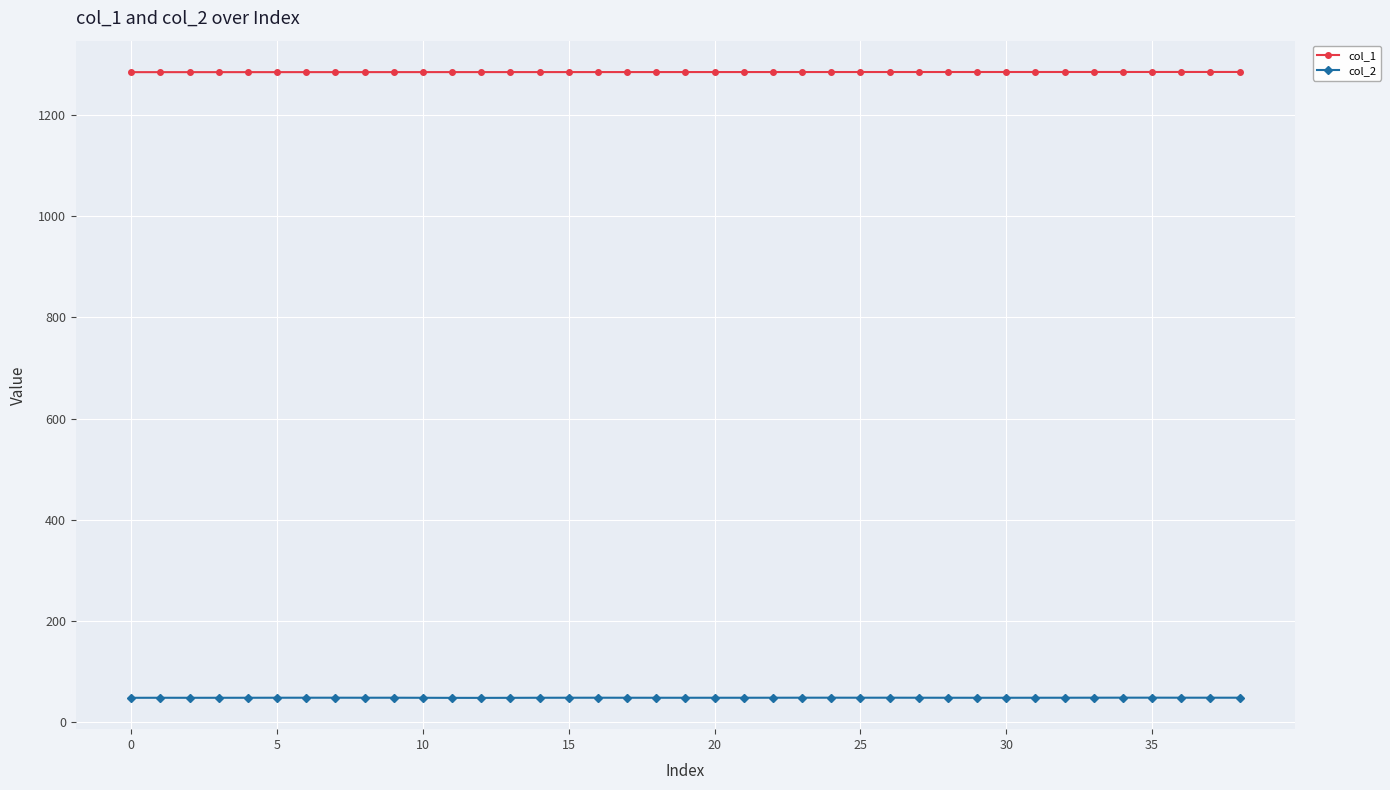

What is the difference between the maximum and minimum values in the col_2 series?

0.4